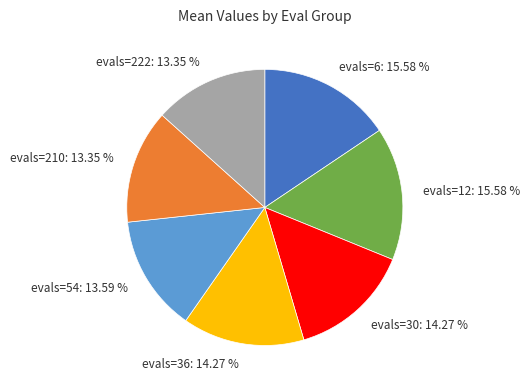

Does evals=6 account for over 50% of the chart?

No